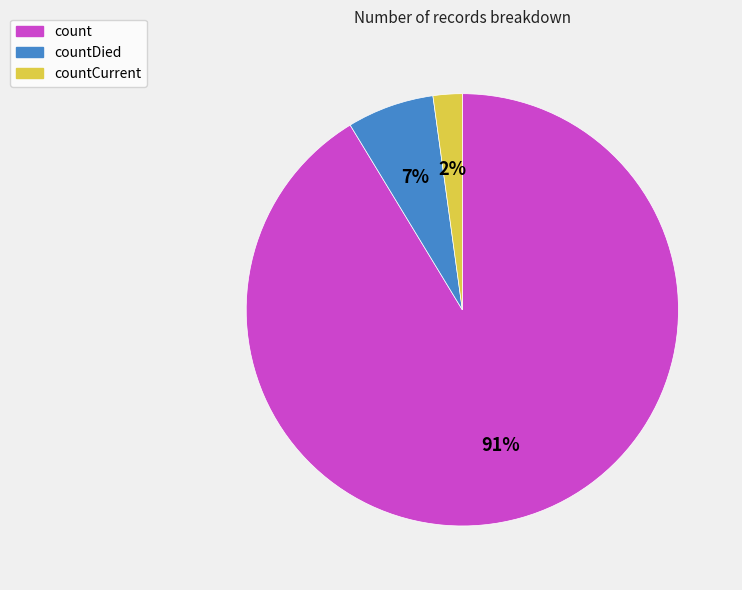

Is there a majority slice in this chart?

Yes